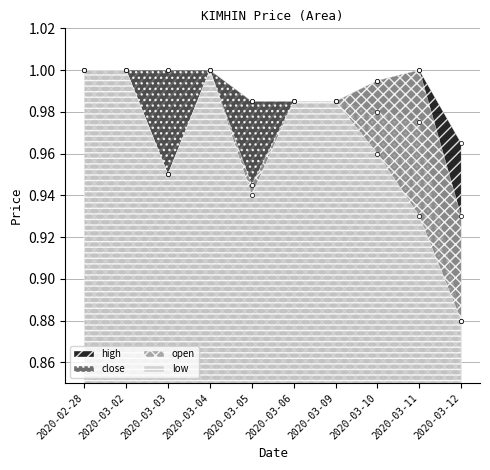

What is the sum of all high values?

9.9